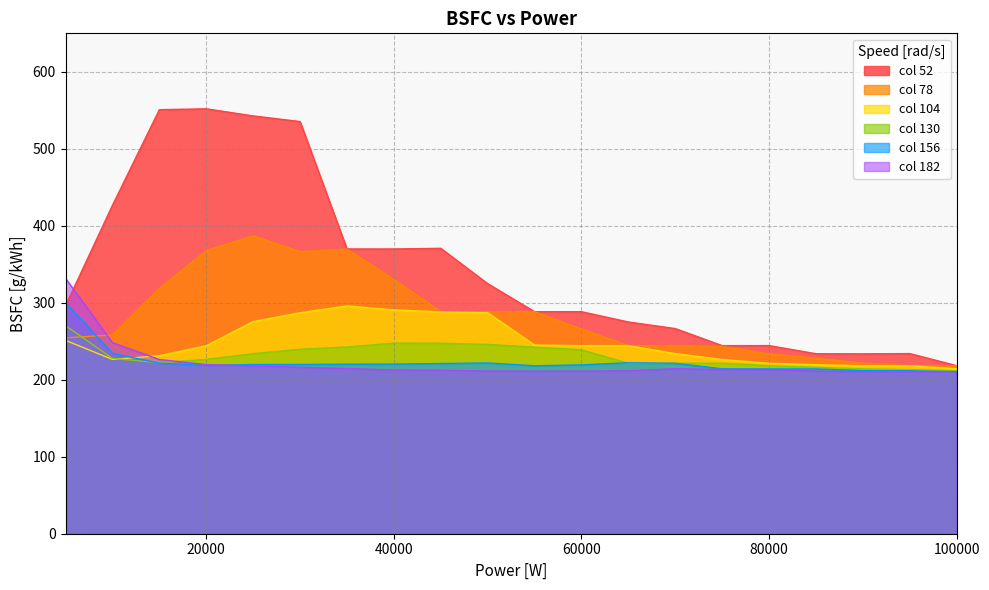

Which category has the lowest value in the 104 series?

100000